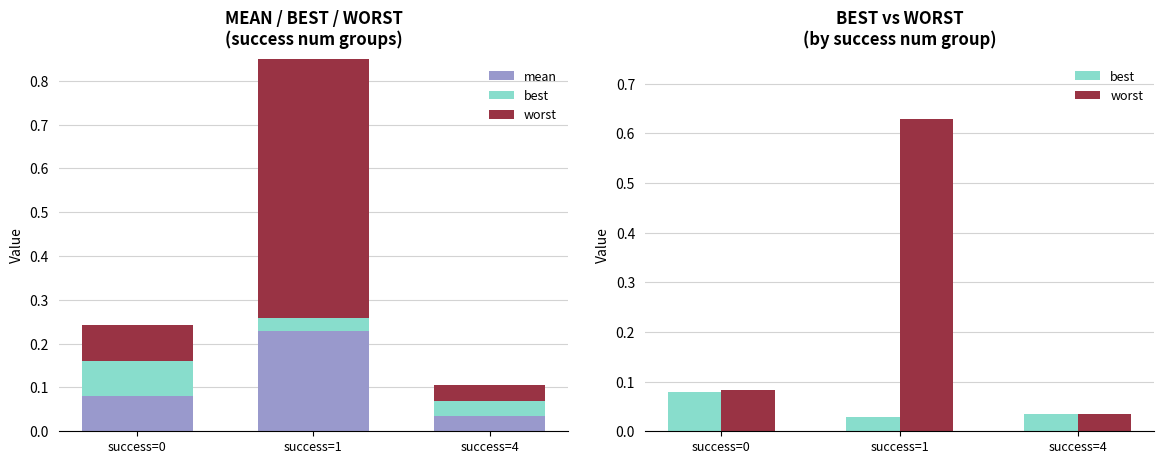

Is the value of best at success=1 greater than the value of worst at success=1?

No